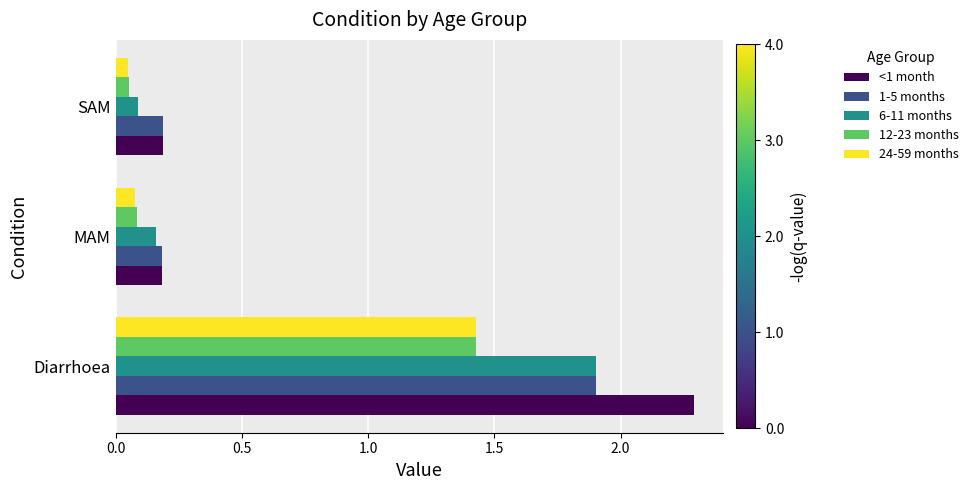

Which series has the largest range (max minus min)?

<1 month